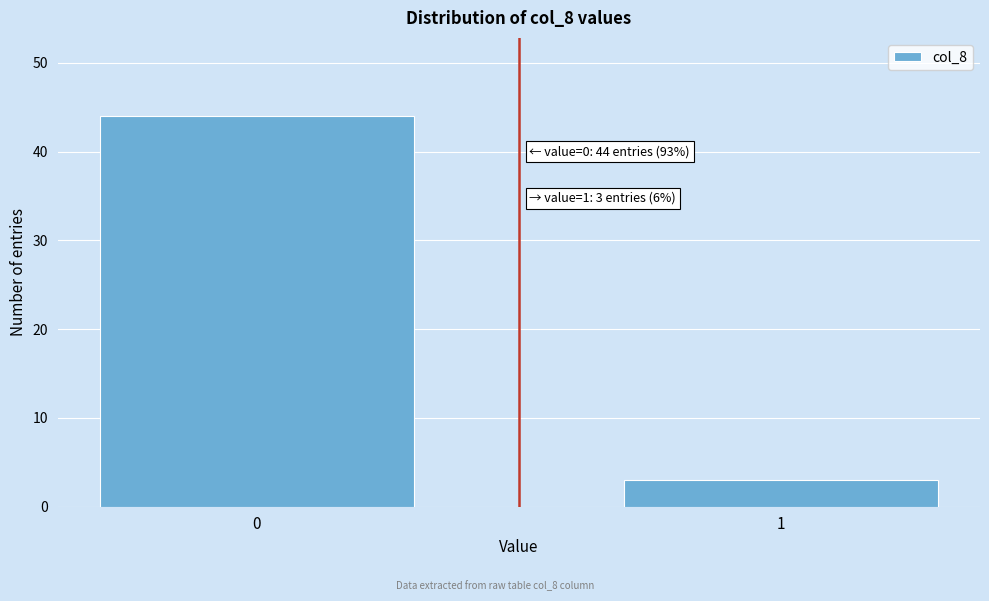

Reading left to right, transcribe all the data shown in this chart.

44	3